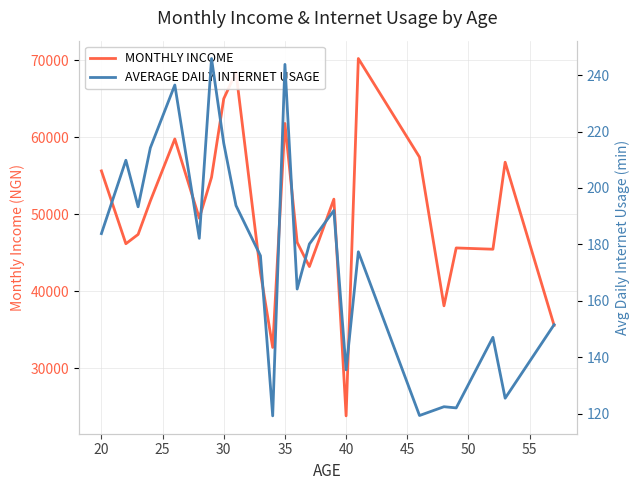

The value of MONTHLY INCOME at 30 is 36186.7. True or false?

False